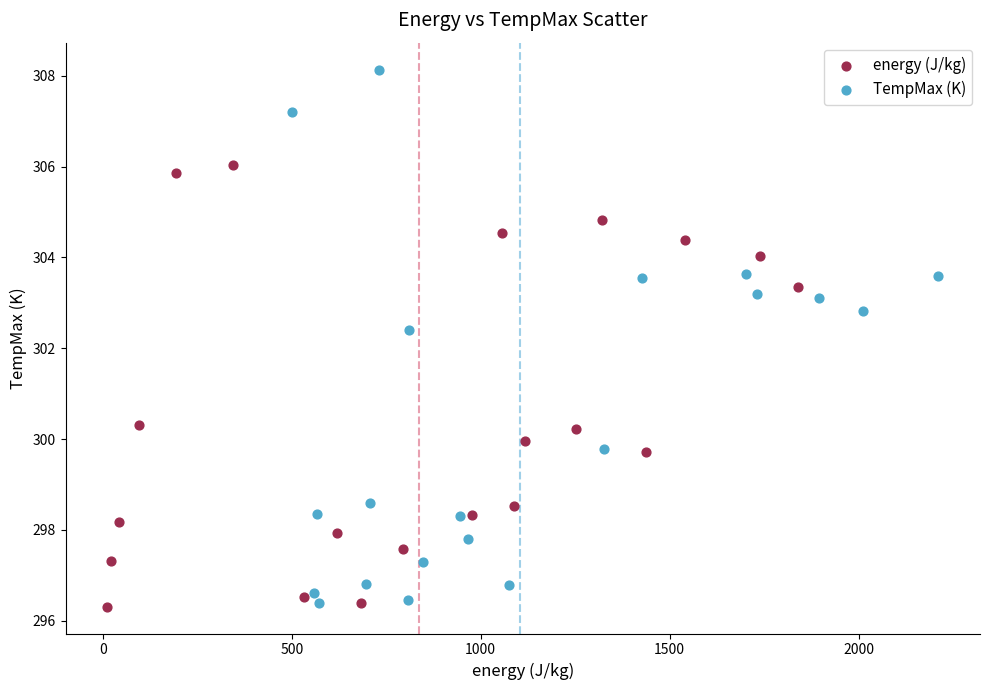

Which series reaches the maximum Y coordinate?

TempMax (K)